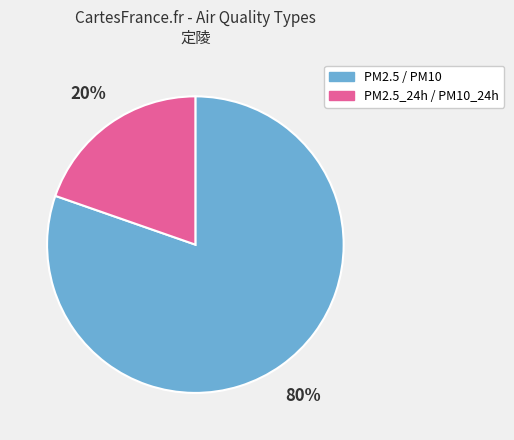

Between PM2.5_24h / PM10_24h and PM2.5 / PM10, which is larger?

PM2.5 / PM10